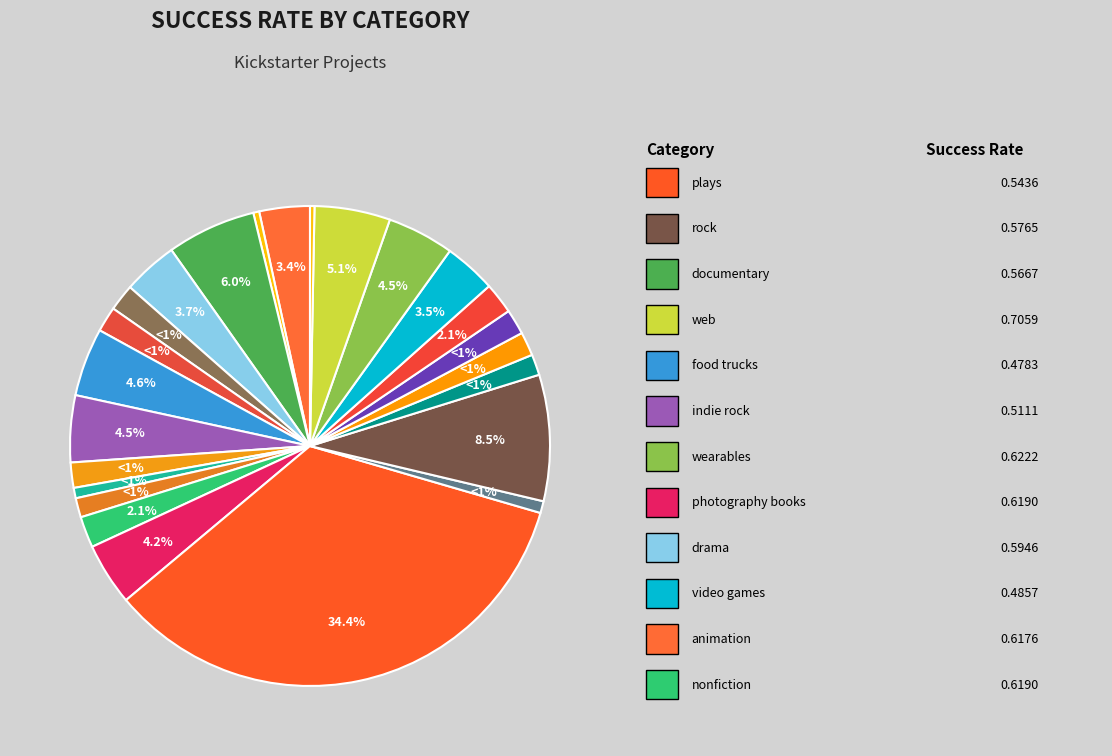

Is the sum of fiction and animation greater than half?

No